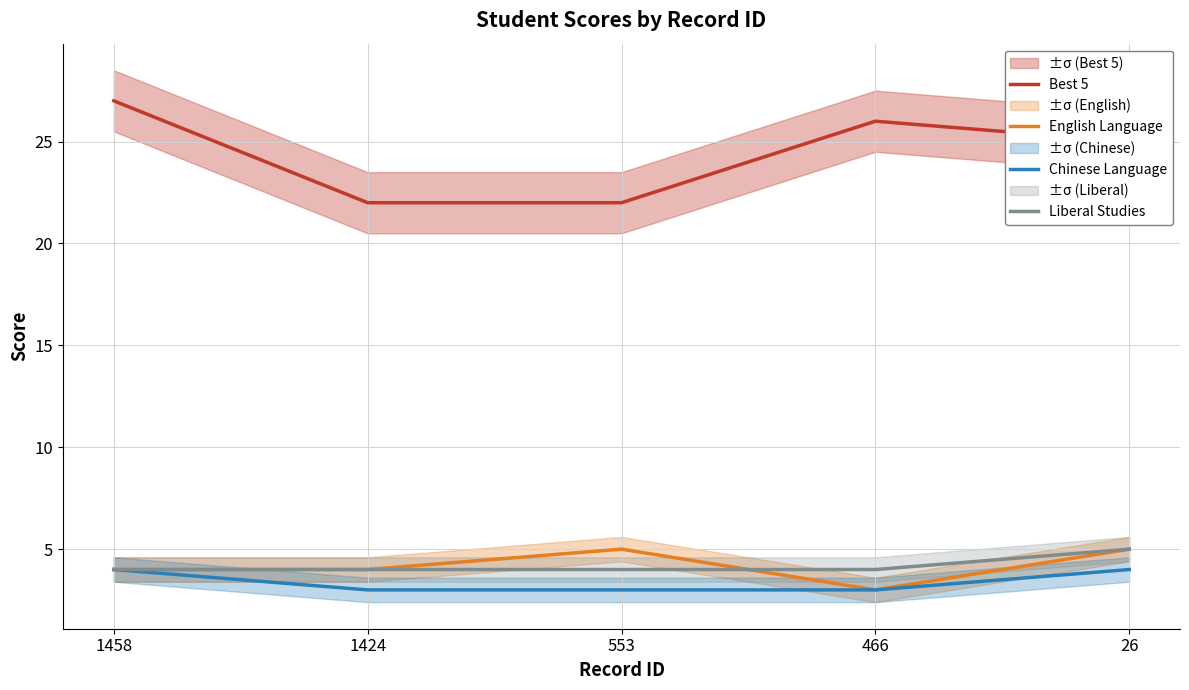

What is the greatest value displayed?

27